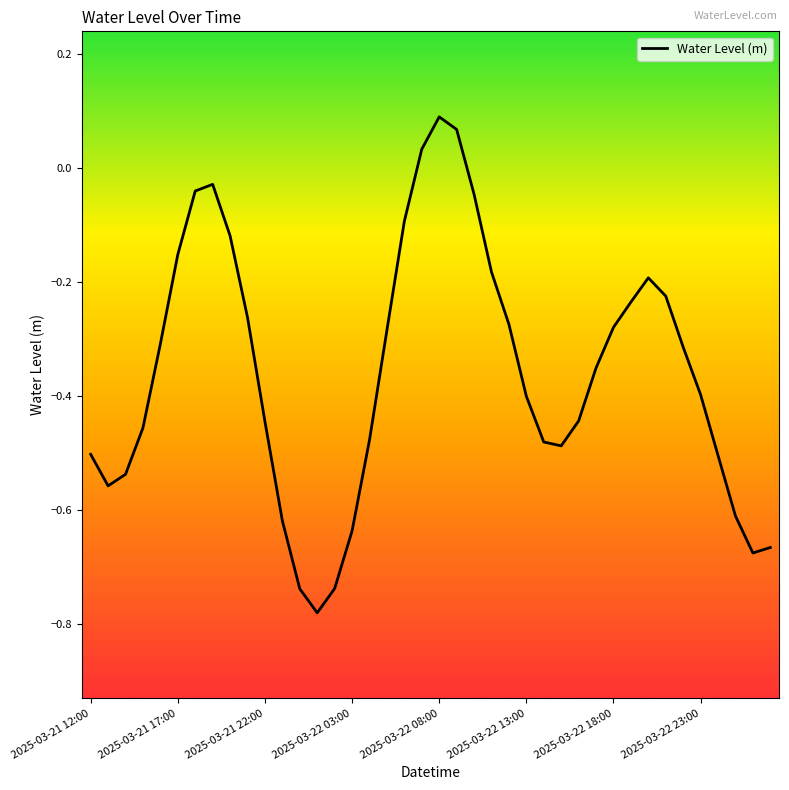

Reading right to left, what are all the values shown in this chart?

-0.7	-0.7	-0.6	-0.5	-0.4	-0.3	-0.2	-0.2	-0.2	-0.3	-0.4	-0.4	-0.5	-0.5	-0.4	-0.3	-0.2	-0.0	0.1	0.1	0.0	-0.1	-0.3	-0.5	-0.6	-0.7	-0.8	-0.7	-0.6	-0.4	-0.3	-0.1	-0.0	-0.0	-0.2	-0.3	-0.5	-0.5	-0.6	-0.5